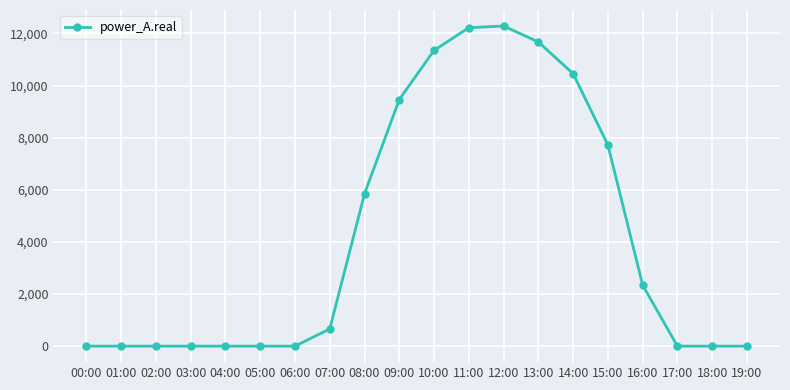

Does the chart display data point markers on the line(s)?

Yes